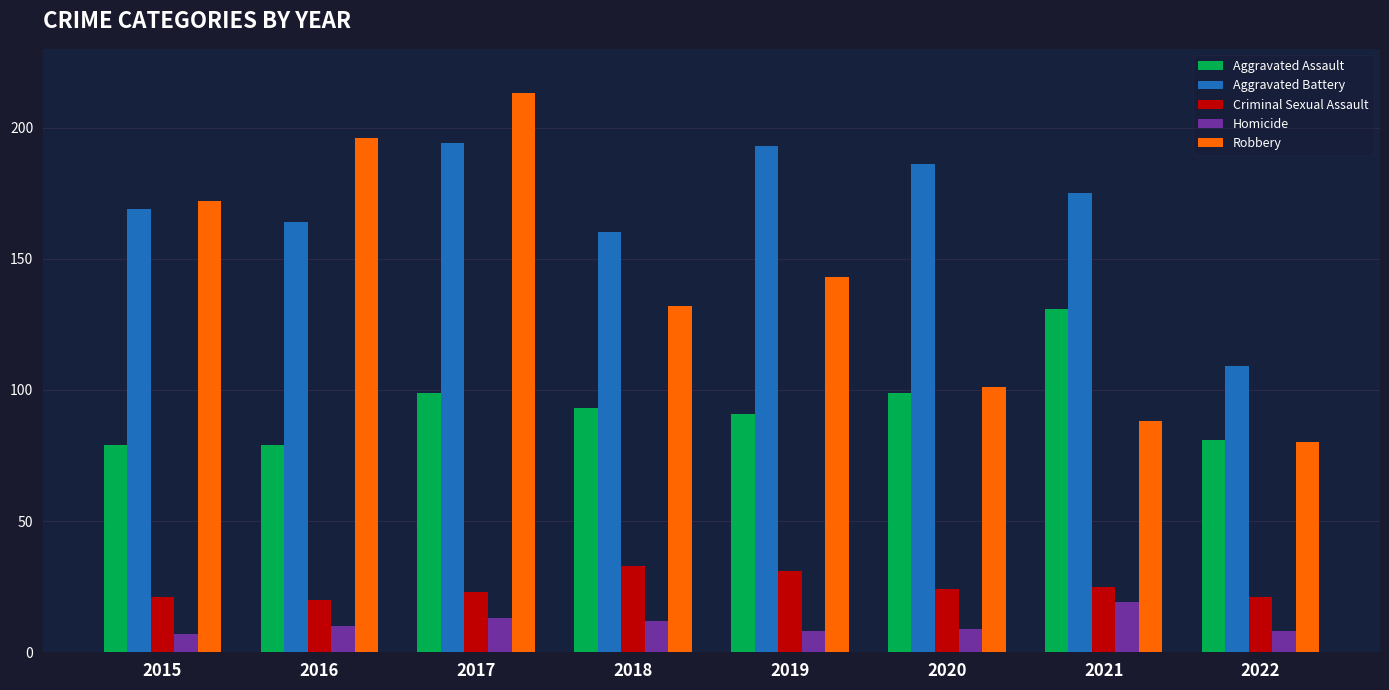

What is the approximate value of Criminal Sexual Assault at 2020?

24